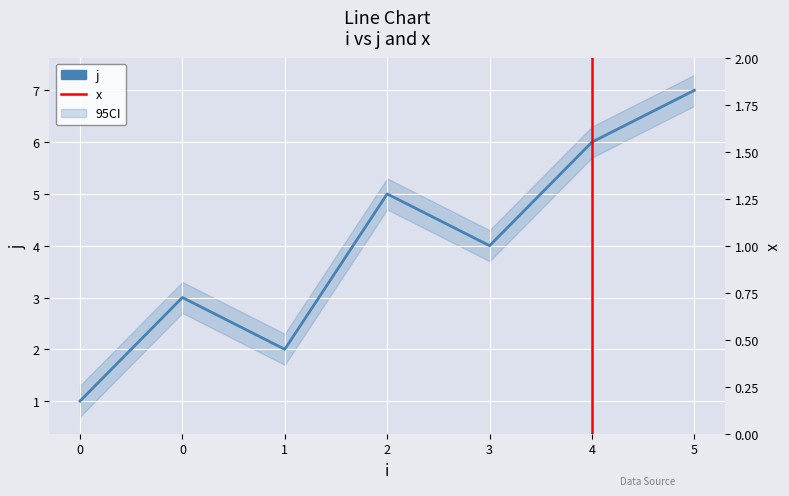

What is the approximate value at 1?

2